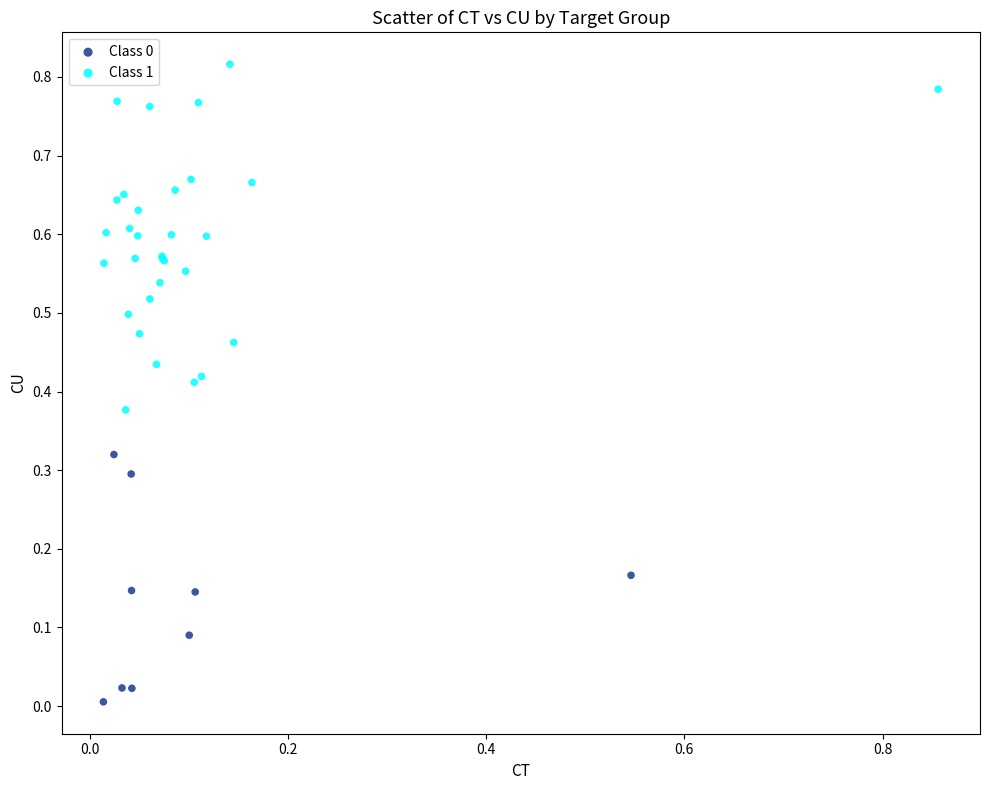

Which series reaches the maximum Y coordinate?

Class 1